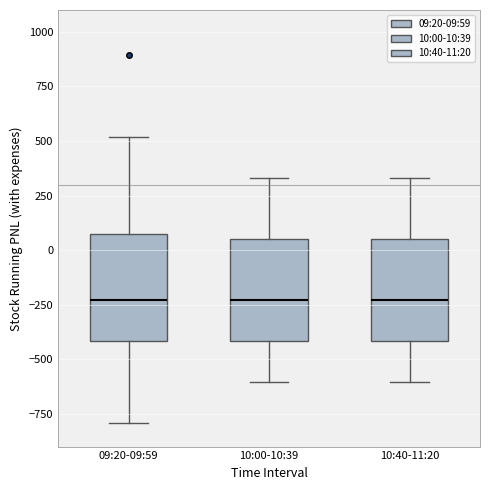

Reading left to right, transcribe this box plot: for each box, give where its median line is, the range the box spans, and where its two whiskers end, as read against the y-axis. The values are not printed on the chart, so give them approximately, as read against the axis.

09:20-09:59: median -250, box -400 to 50, whiskers -800 to 500
10:00-10:39: median -250, box -400 to 50, whiskers -600 to 350
10:40-11:20: median -250, box -400 to 50, whiskers -600 to 350